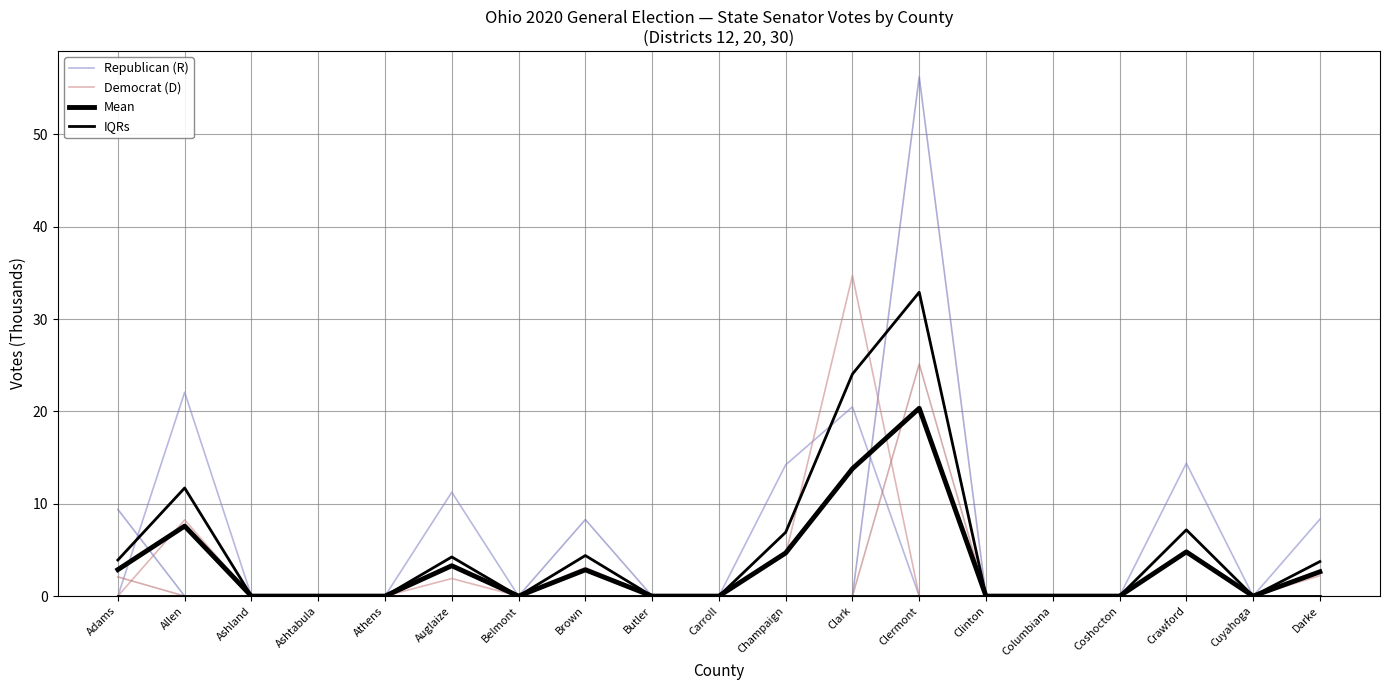

Between which two adjacent categories do Mean and Democrat (D) first intersect?

Adams and Allen